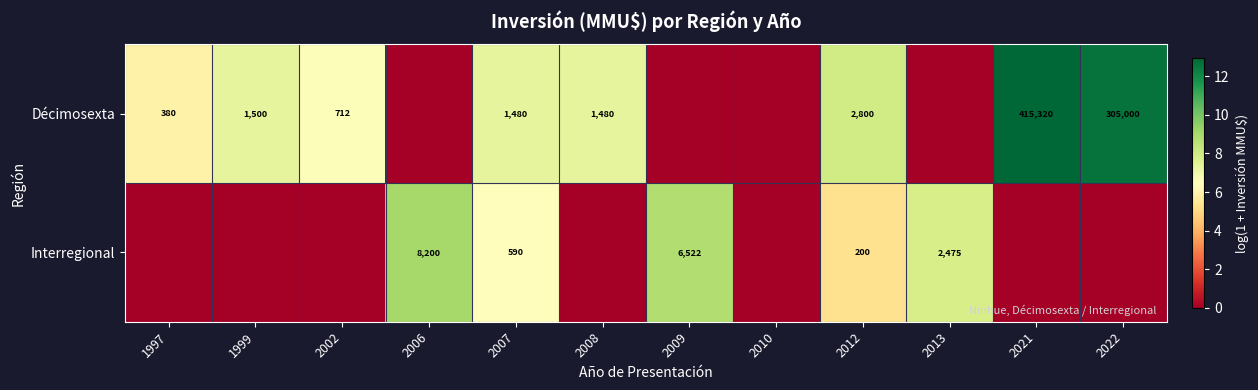

How many series are shown in this chart?

2